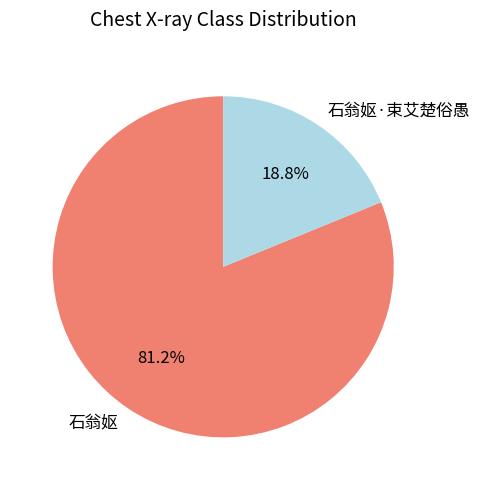

Do 石翁妪 and 石翁妪·束艾楚俗愚 together represent more than half of the pie?

Yes